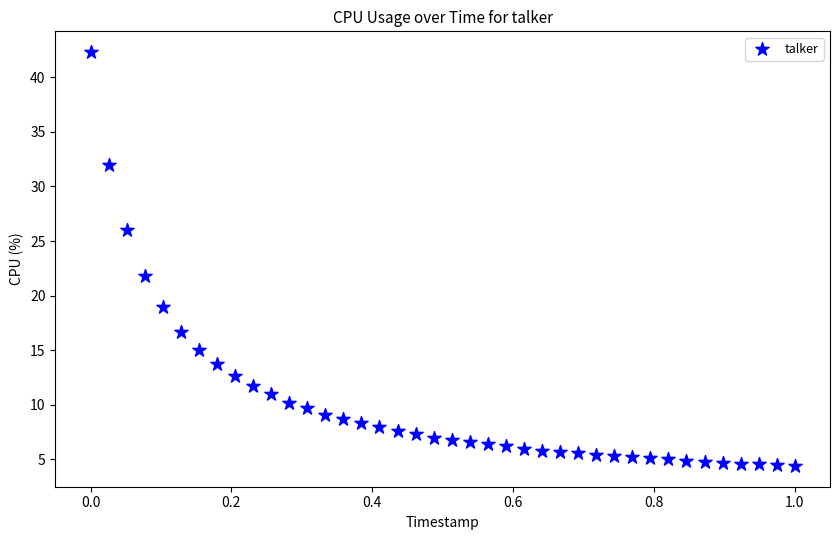

What Y value in the scatter plot is closest to 23?

21.8